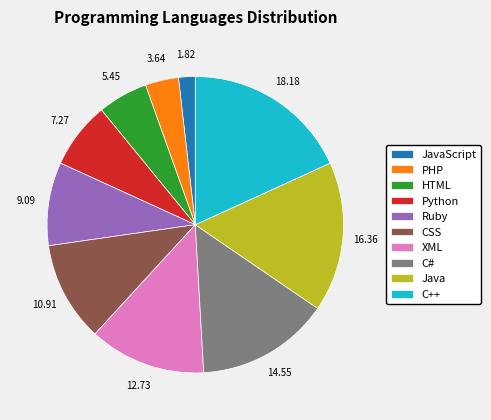

How many segments does this pie chart have?

10